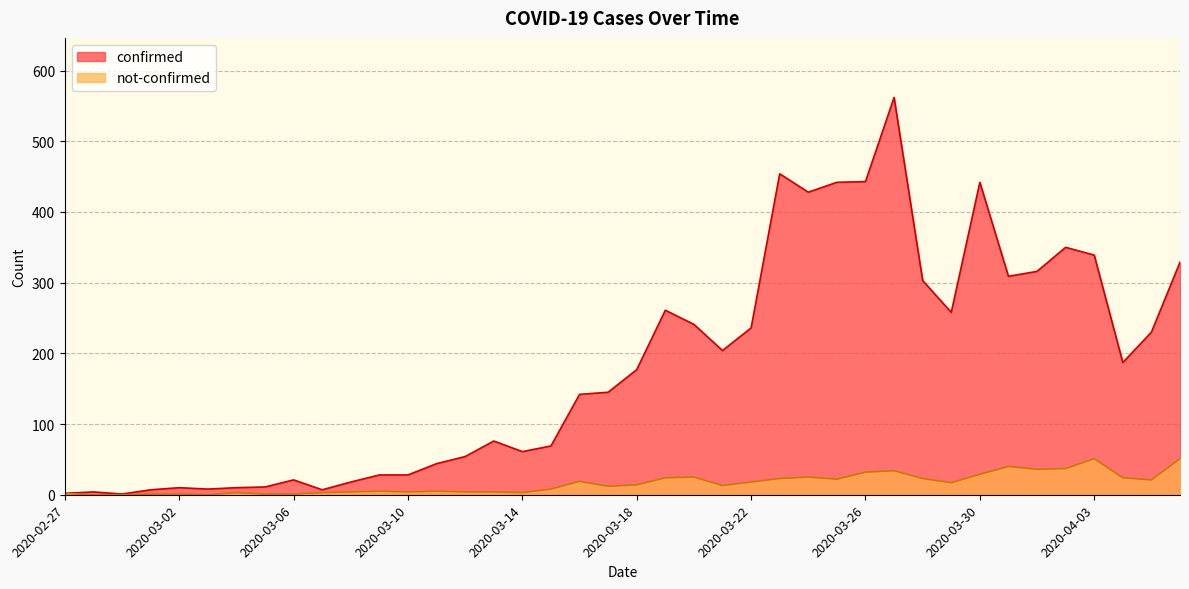

What is the difference between the maximum and second lowest values in the not-confirmed series?

51